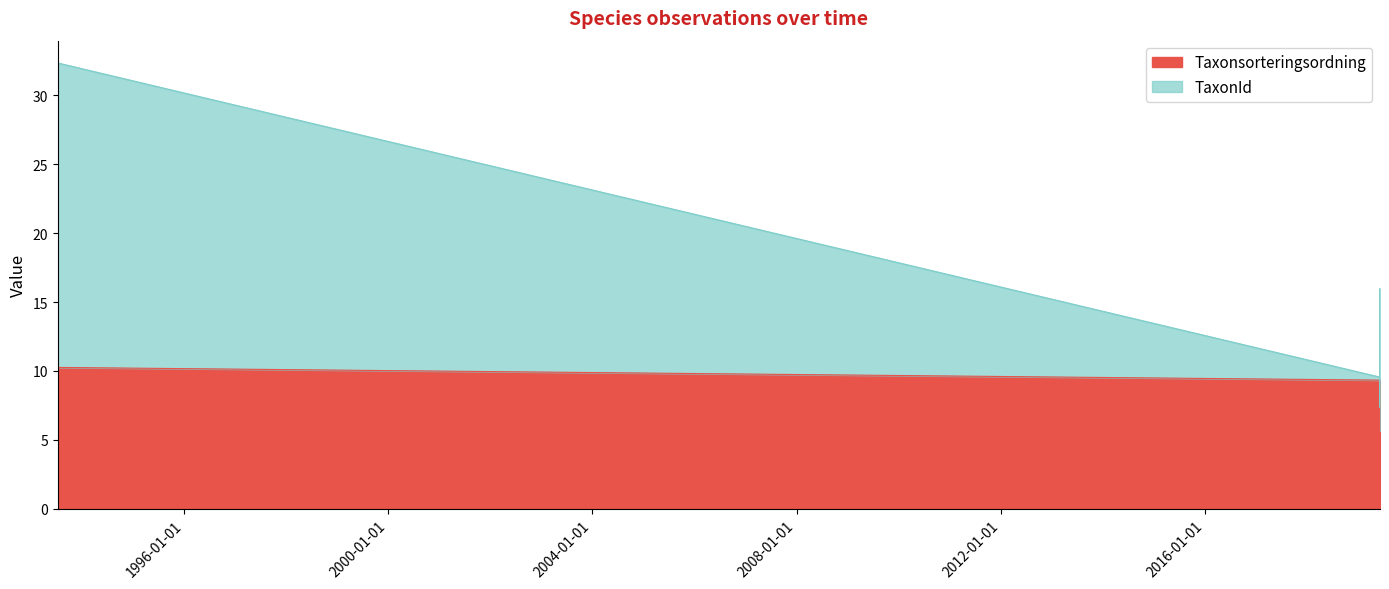

Rank the categories by TaxonId value from highest to lowest.

1993-07-10, 2019-06-08, 2019-06-08, 2019-06-08, 2019-06-08, 2019-06-08